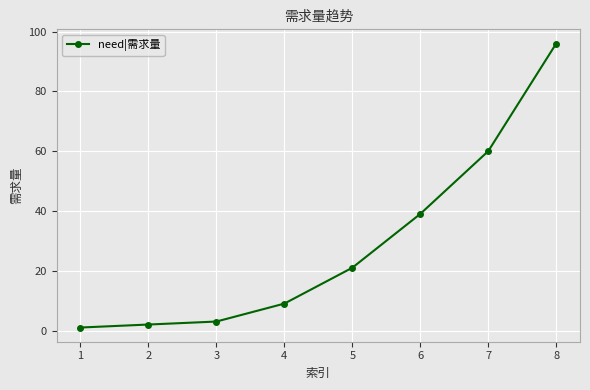

The value at 6 is 39. True or false?

True